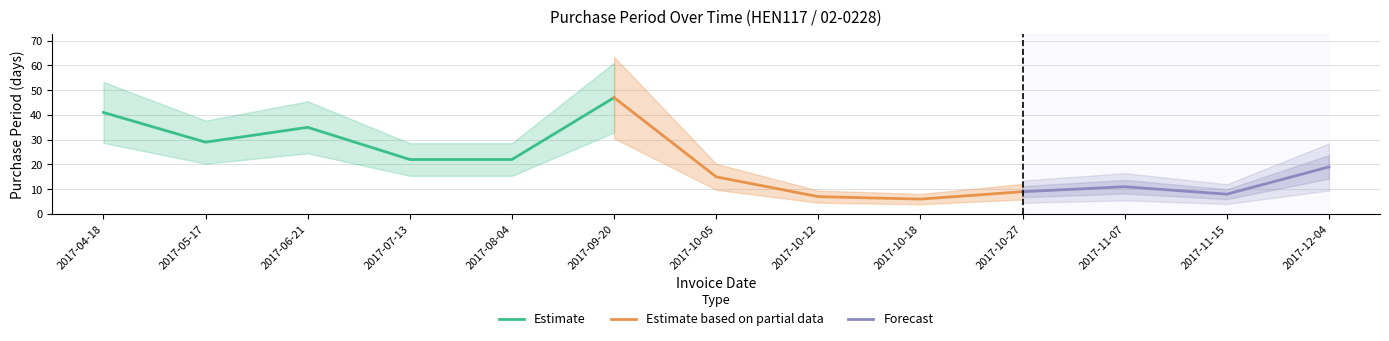

How many data points does each series have?

13